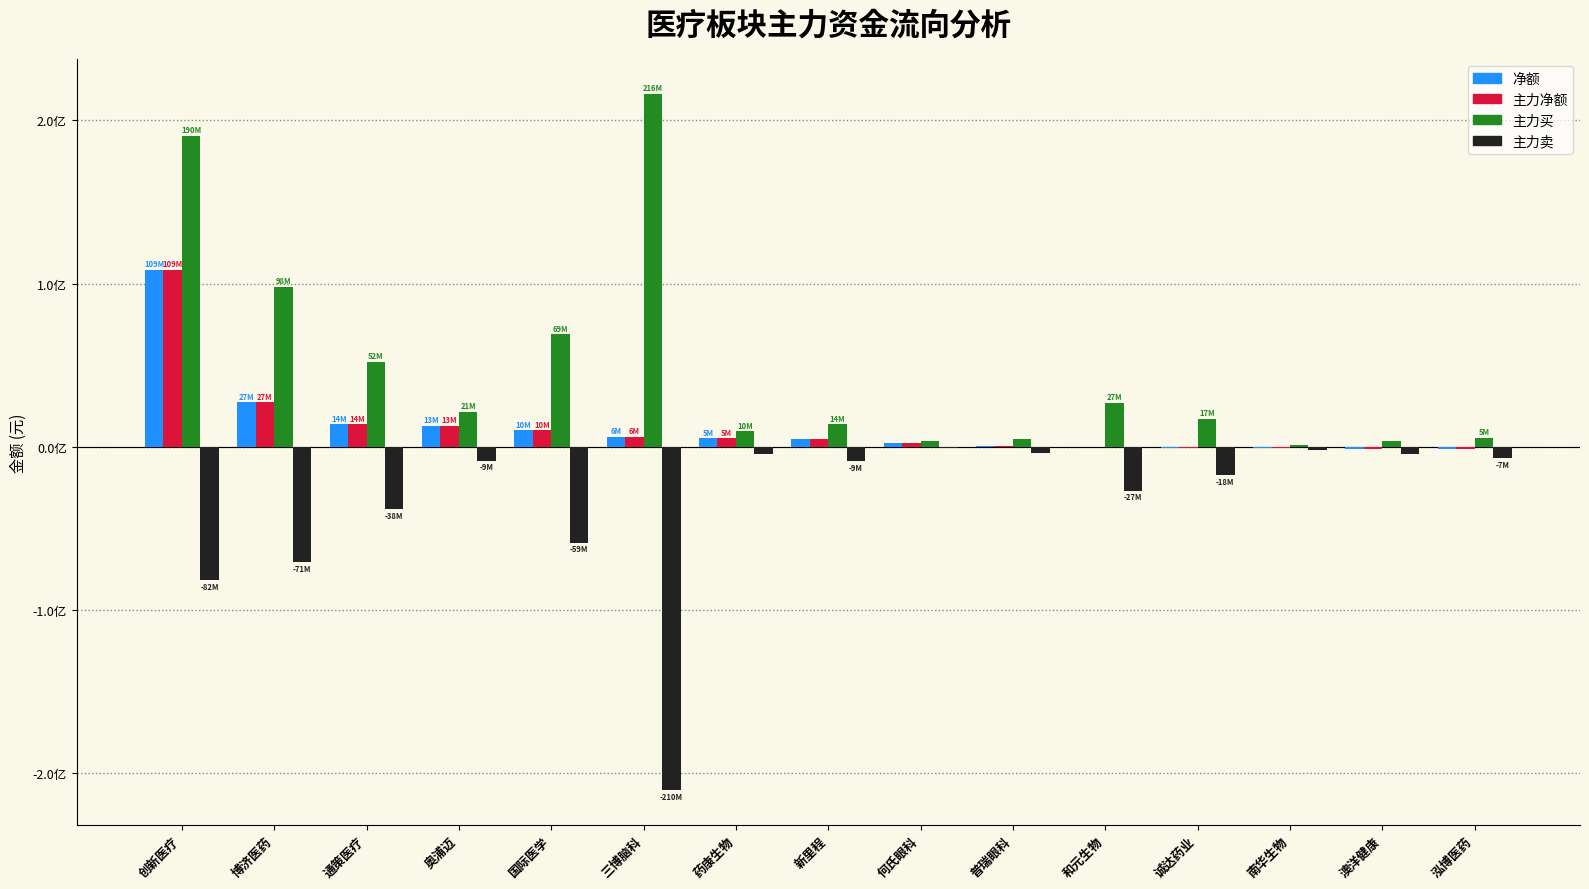

Does the chart contain stacked bars?

No